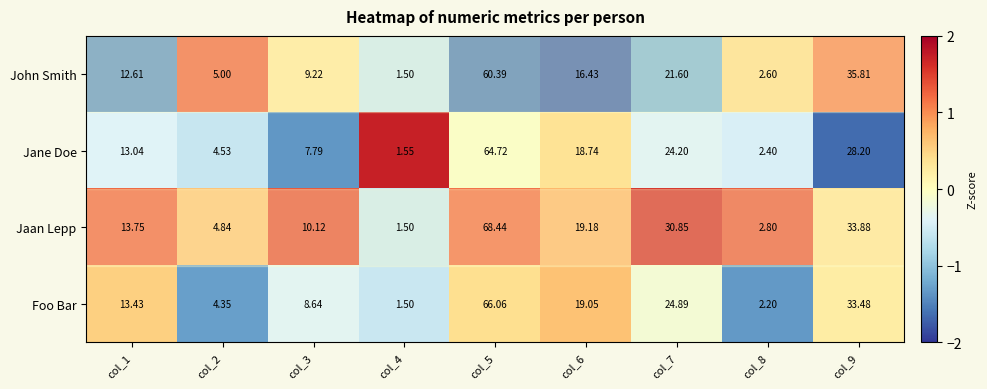

Is the value of Jaan Lepp at col_4 greater than the value of John Smith at col_8?

No